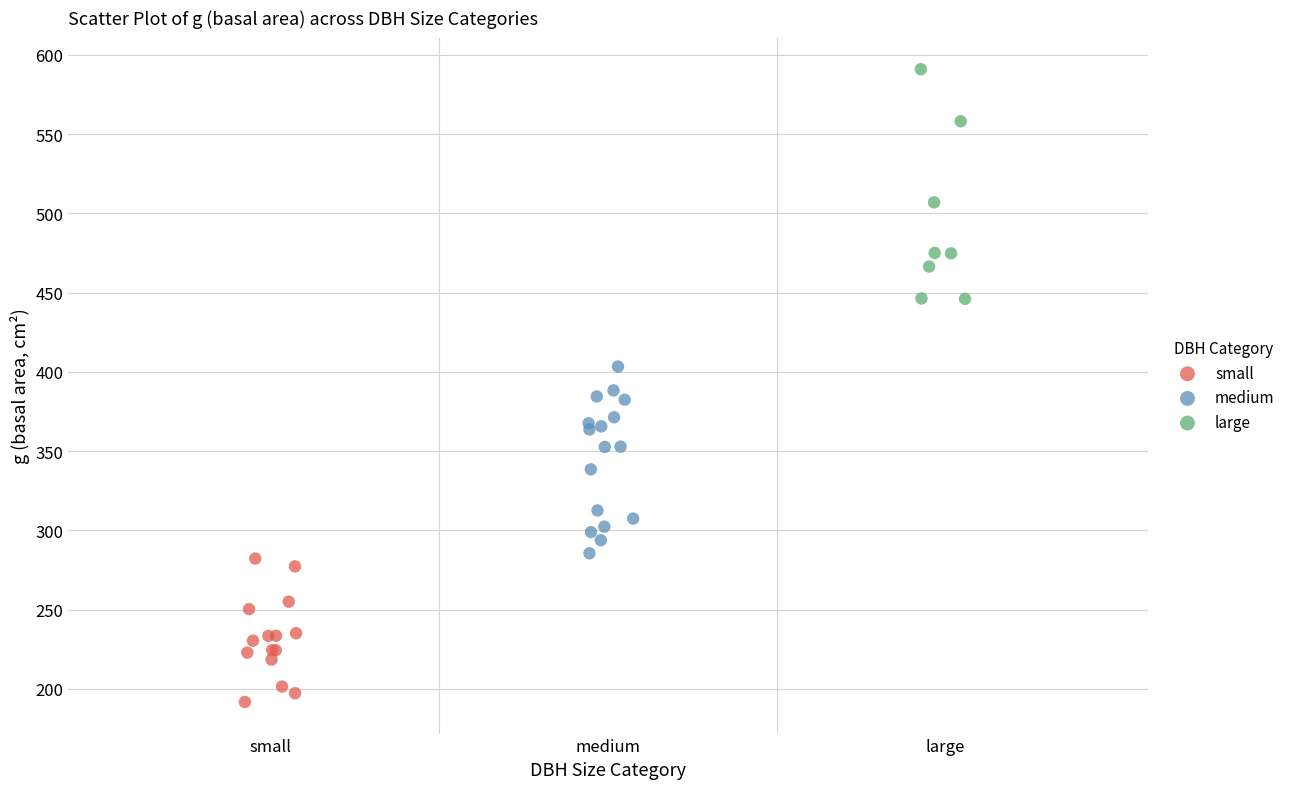

Which series has the largest Y range (max minus min)?

large